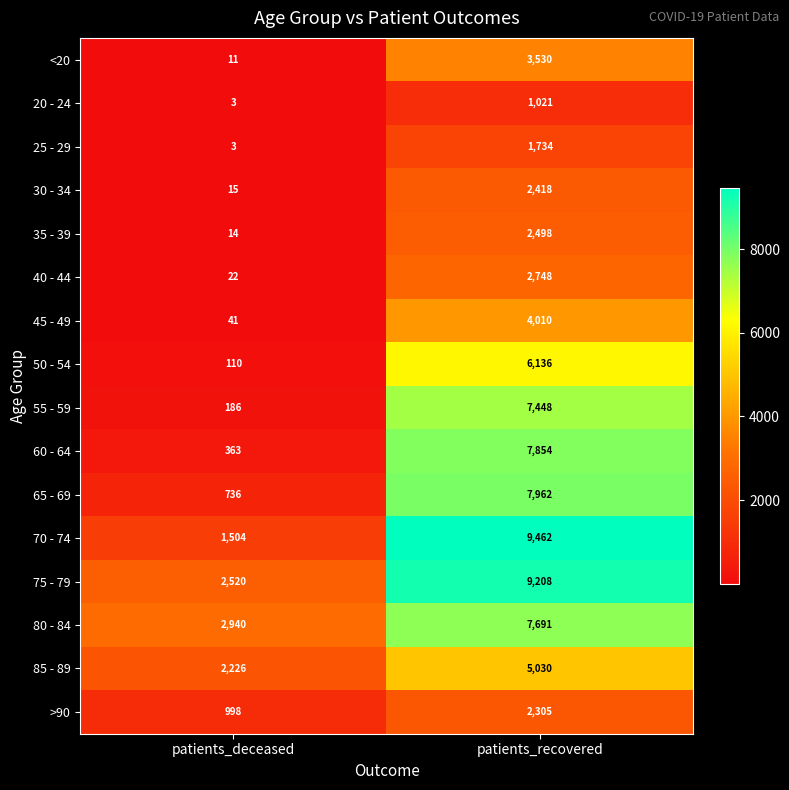

What is the difference between the <20 values at patients_recovered and patients_deceased?

3519